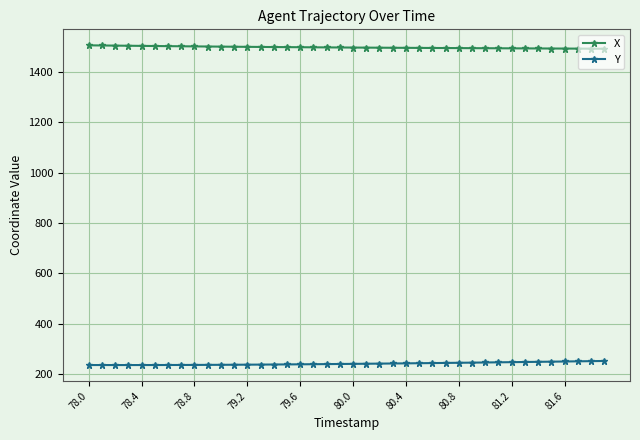

Which series has the largest total across all categories?

X